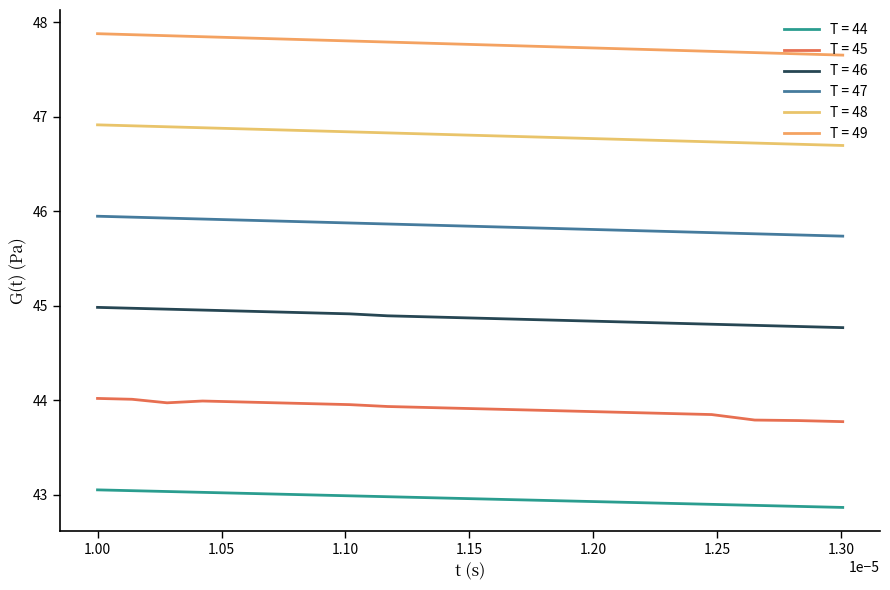

How many lines are shown in the chart?

6